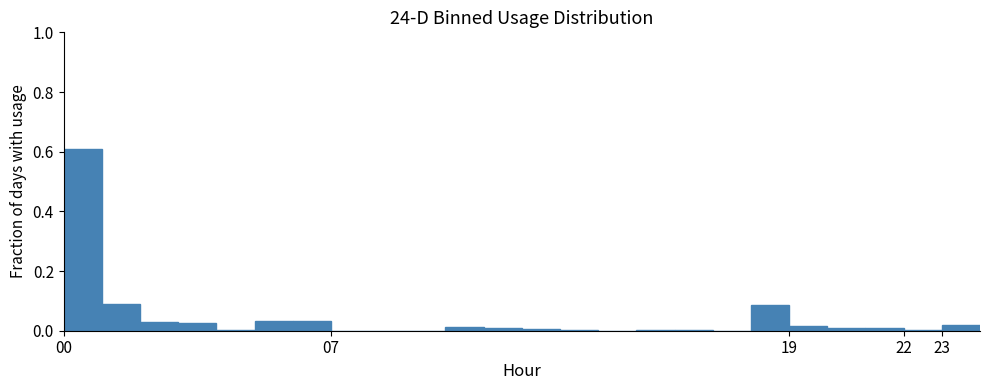

Reading left to right, transcribe this chart: for each bar, give the range it covers on the x-axis and its height. The values are not printed on the chart, so give them approximately, as read against the axis.

0 to 1: 0.60
1 to 2: 0.08
2 to 3: 0.02
3 to 4: 0.02
4 to 5: under 0.02
5 to 6: 0.04
6 to 7: 0.04
7 to 8: under 0.02
8 to 9: under 0.02
9 to 10: under 0.02
10 to 11: under 0.02
11 to 12: under 0.02
12 to 13: under 0.02
13 to 14: under 0.02
14 to 15: under 0.02
15 to 16: under 0.02
16 to 17: under 0.02
17 to 18: under 0.02
18 to 19: 0.08
19 to 20: under 0.02
20 to 21: under 0.02
21 to 22: under 0.02
22 to 23: under 0.02
23 to 24: under 0.02